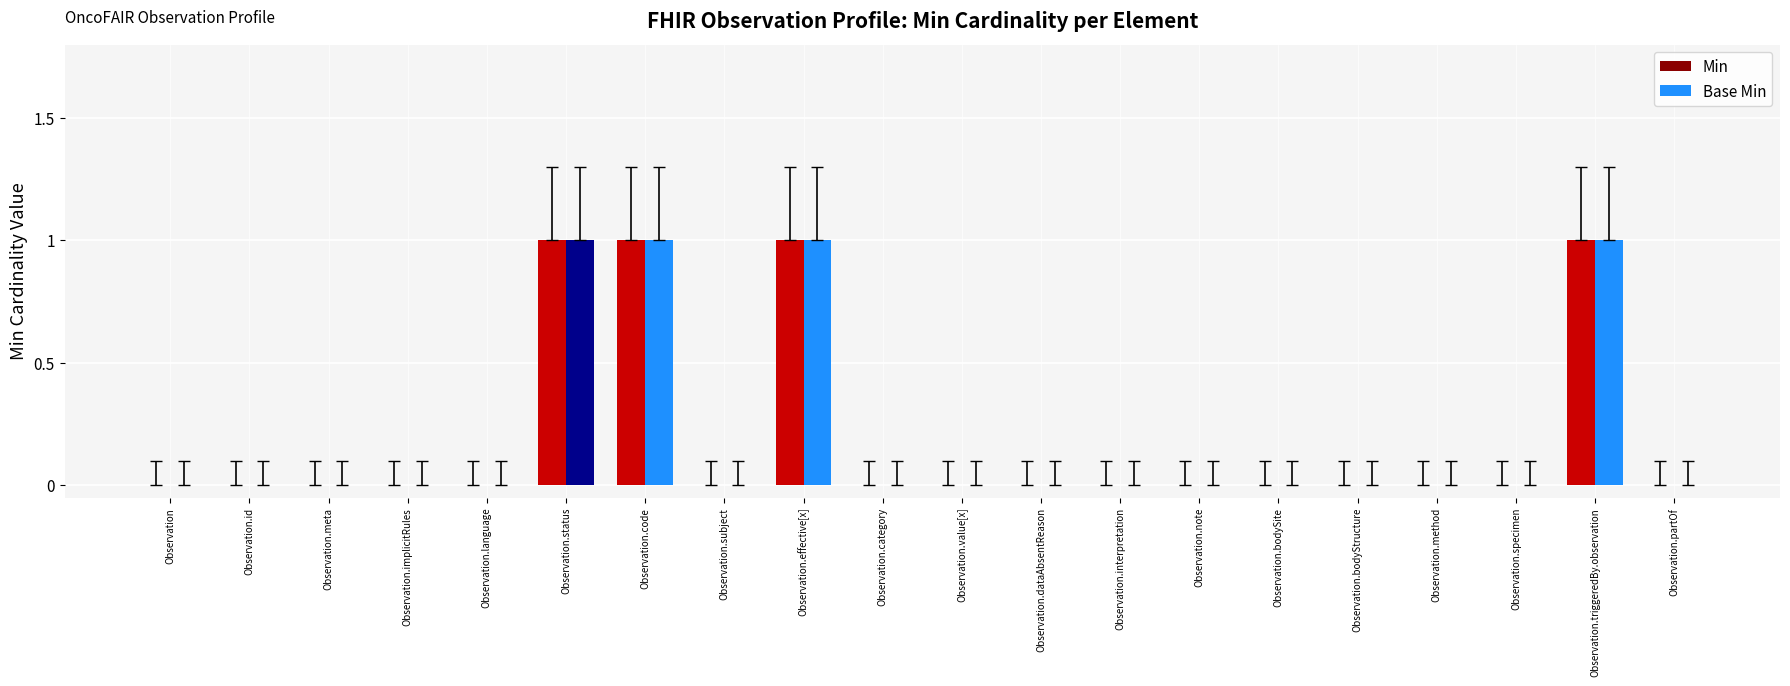

How many data points does each series have?

20